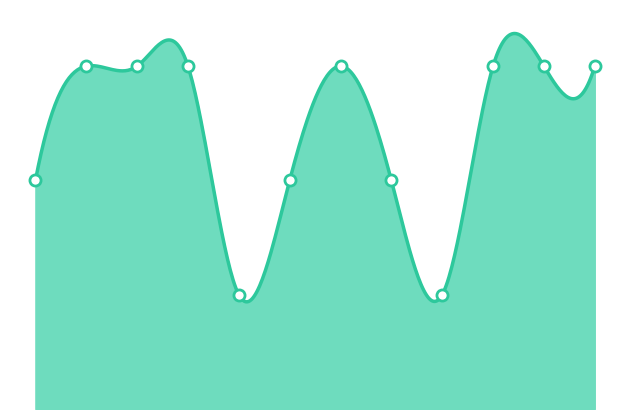

Which label corresponds to the smallest value in the chart?

5